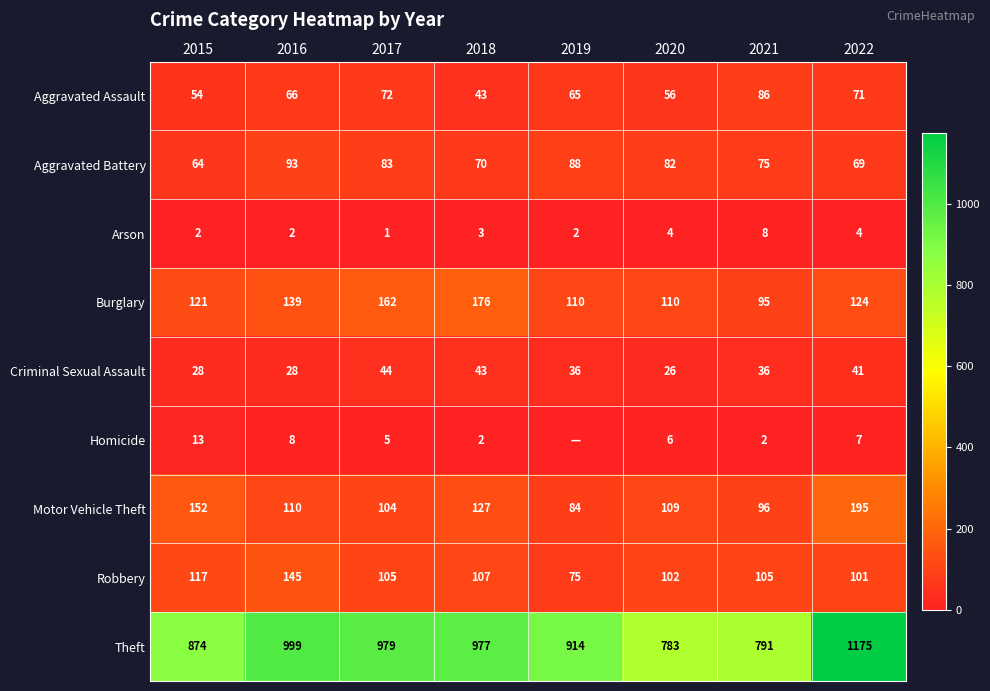

Is it true that Homicide equals 3 at 2021?

False